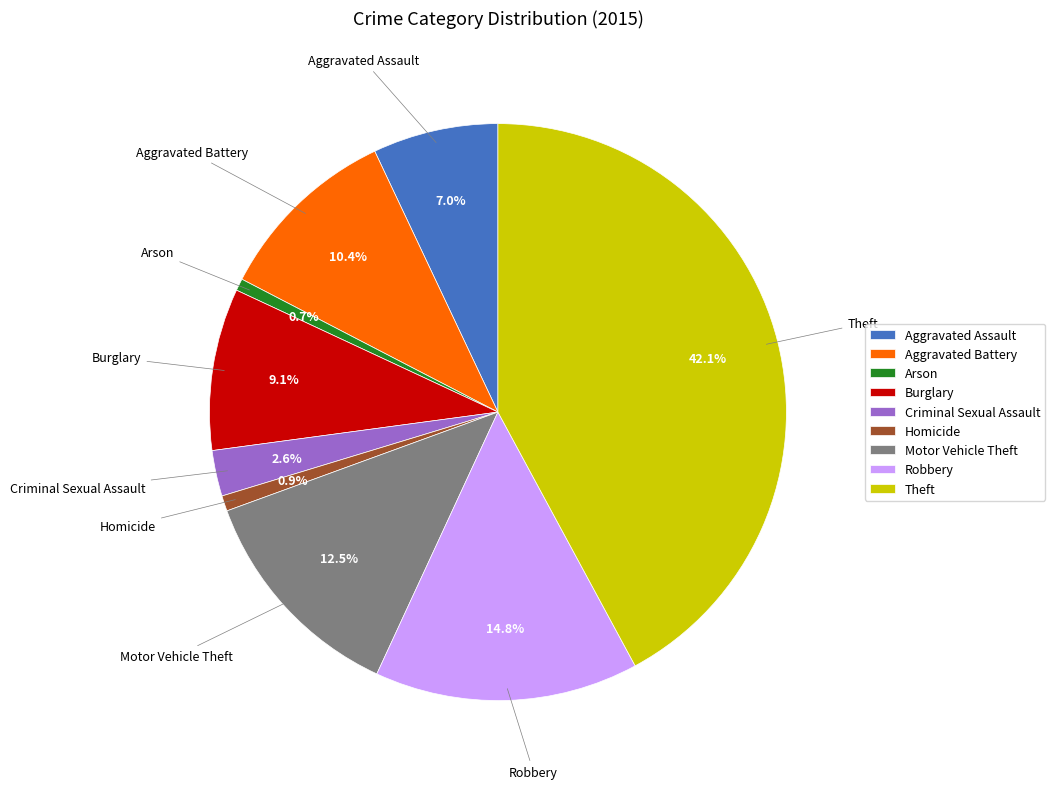

To the nearest percent, what is the difference between the largest and smallest slice percentages?

41%